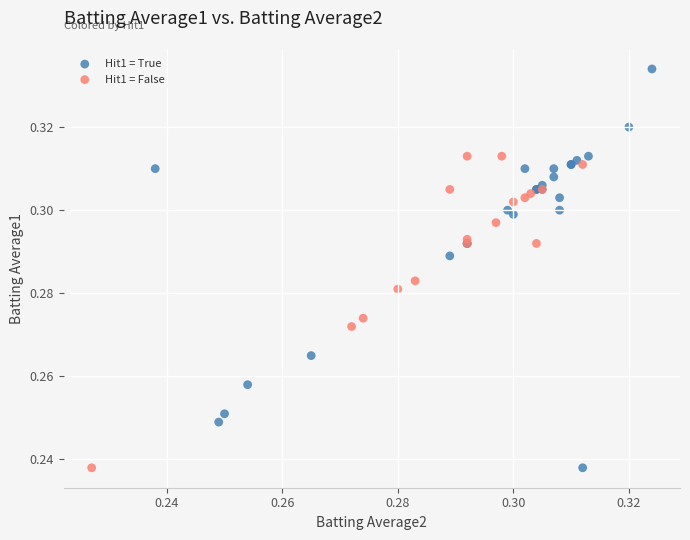

Which series has the largest Y range (max minus min)?

Hit1 = True